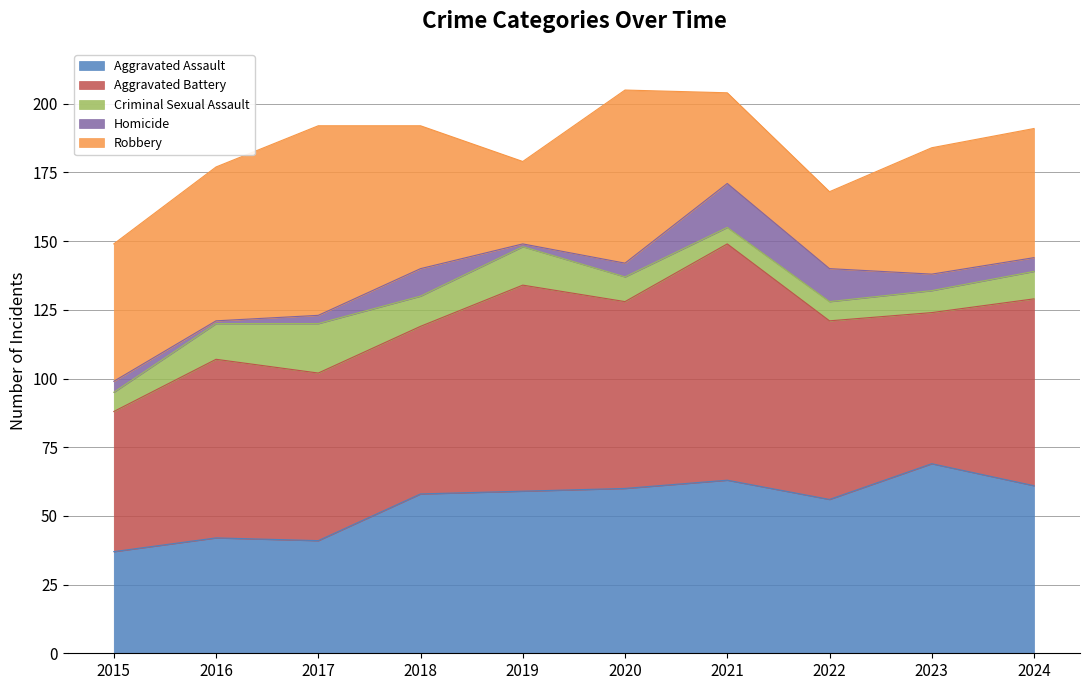

At which category is the sum across all series the highest?

2020